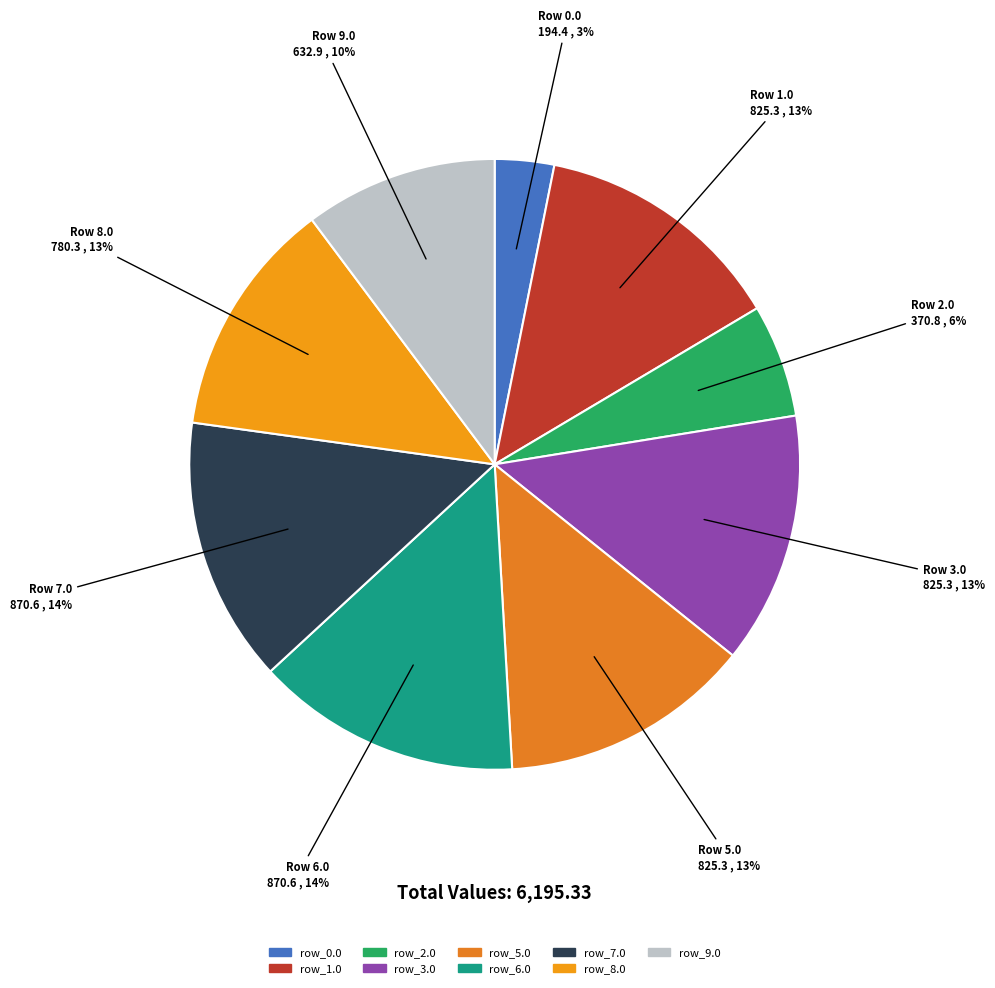

Count the number of slices in the pie.

9